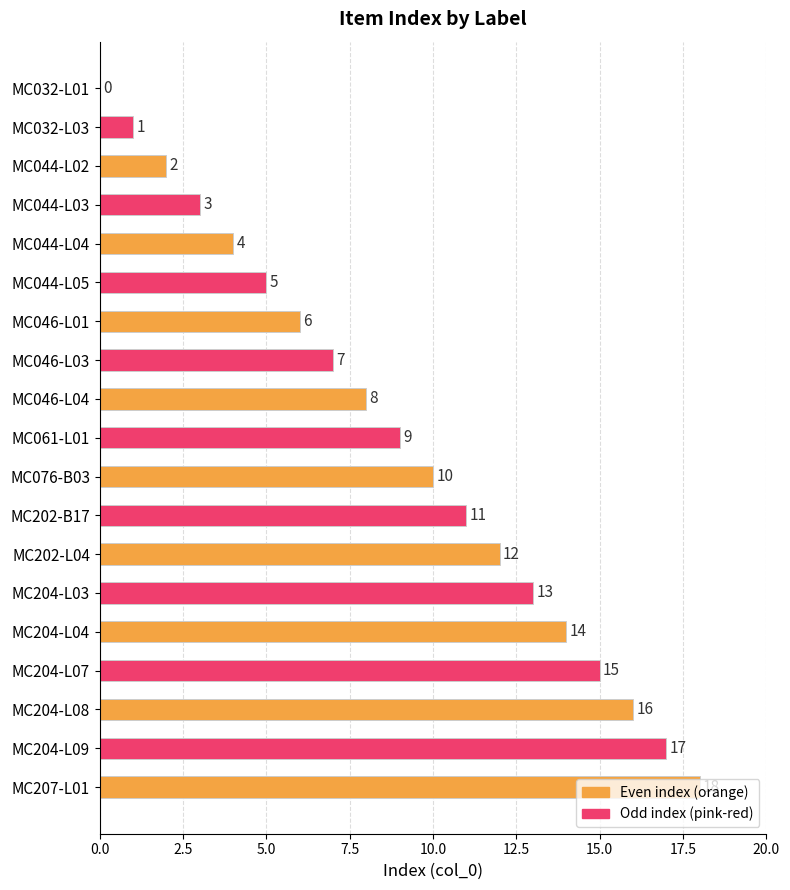

True or false: the data shows 10 at MC076-B03.

True